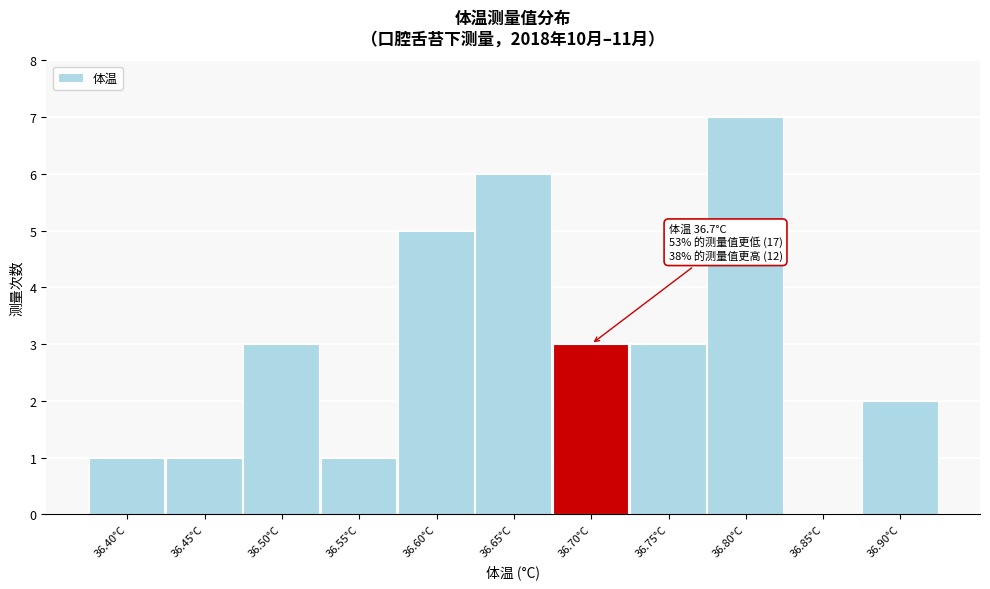

Reading left to right, what are all the values shown in this chart?

36.40°C=1	36.45°C=1	36.50°C=3	36.55°C=1	36.60°C=5	36.65°C=6	36.70°C=3	36.75°C=3	36.80°C=7	36.85°C=0	36.90°C=2